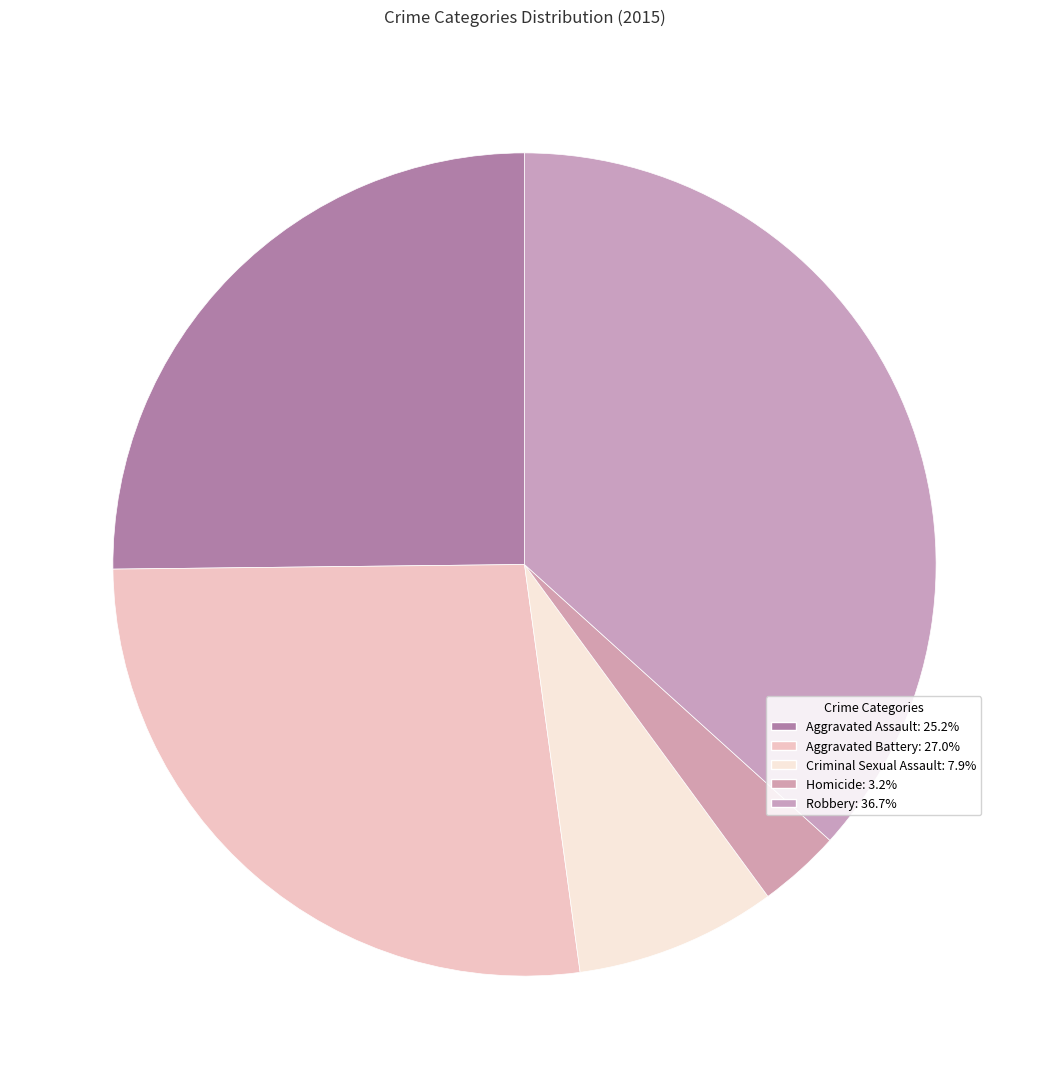

How many segments does this pie chart have?

5